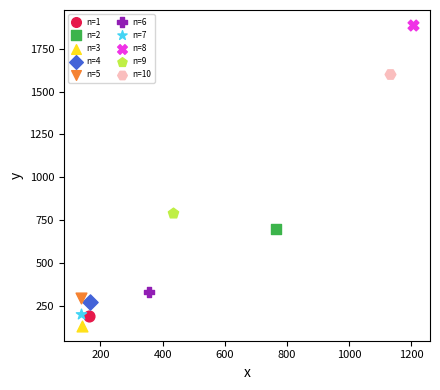

Which series reaches the maximum Y coordinate?

n=8